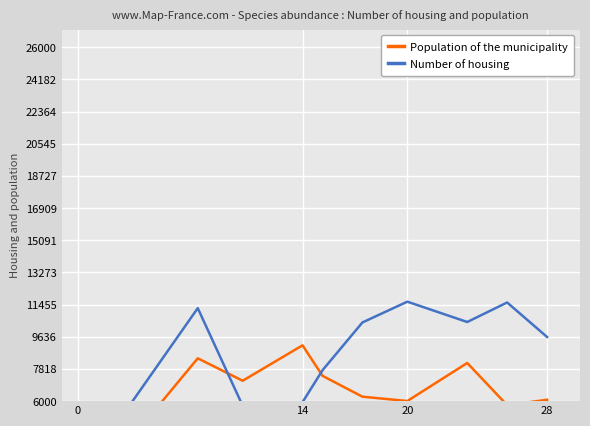

How many interior local peaks does the Population of the municipality series have?

3